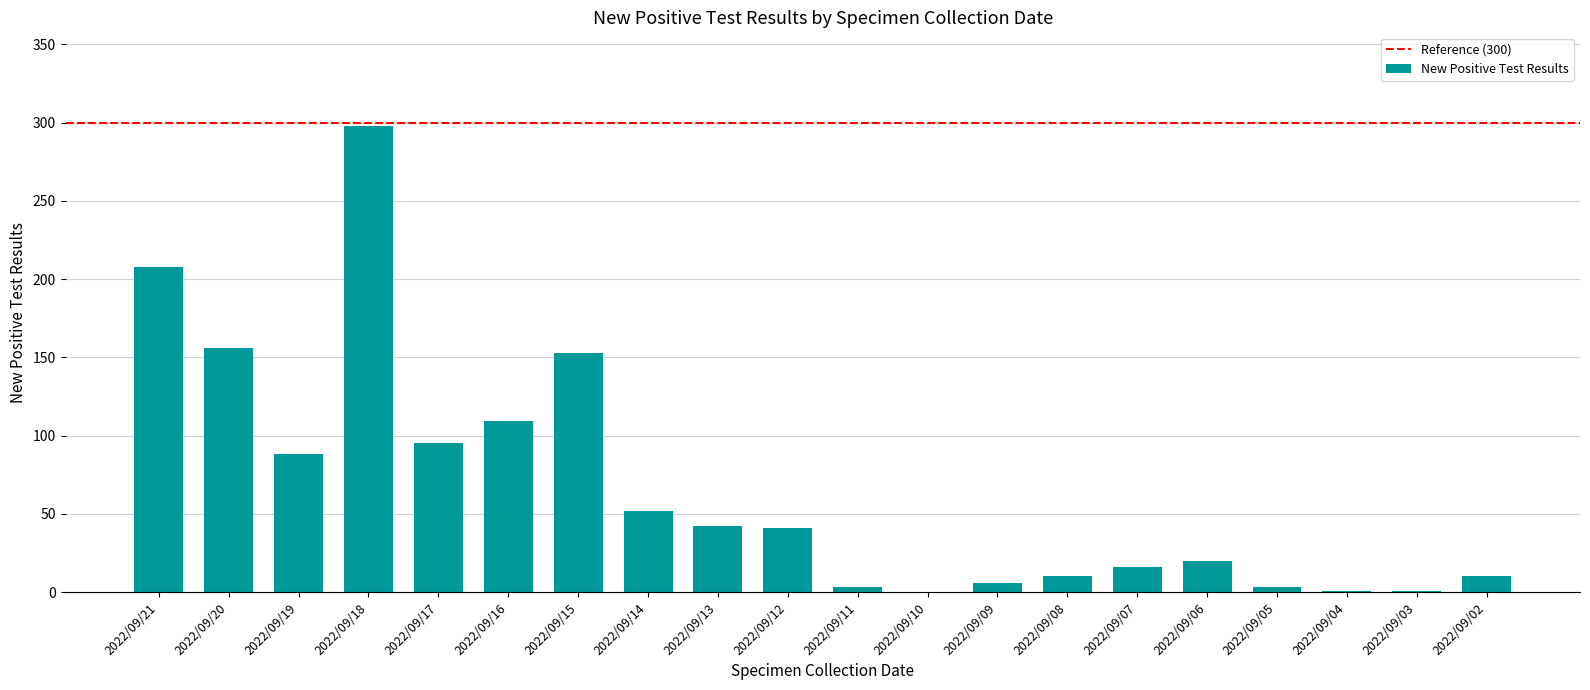

What is the sum of all values?

1312